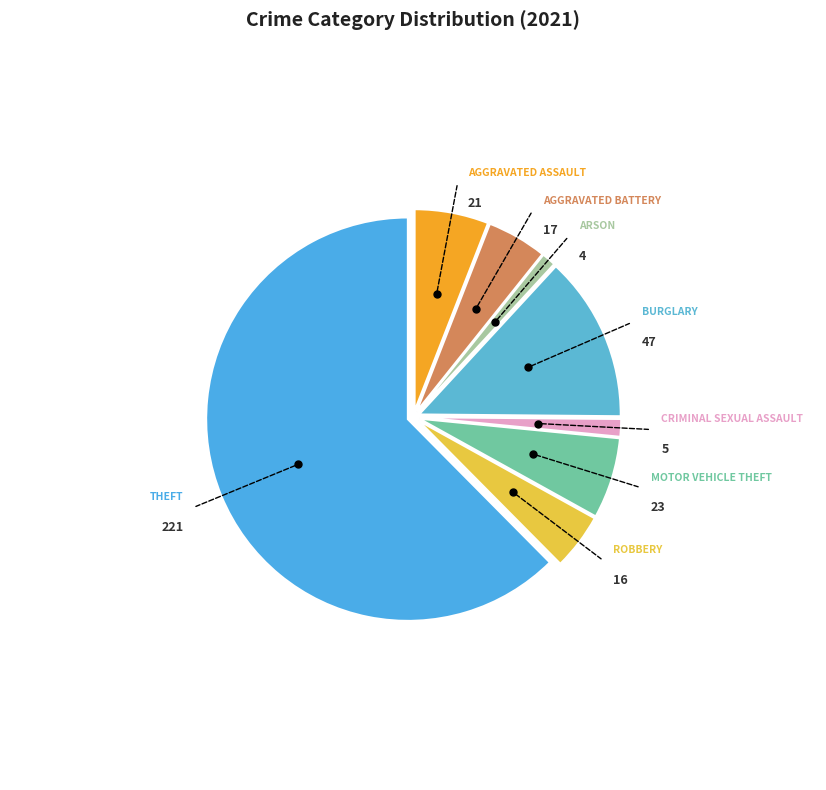

Count the number of slices in the pie.

8